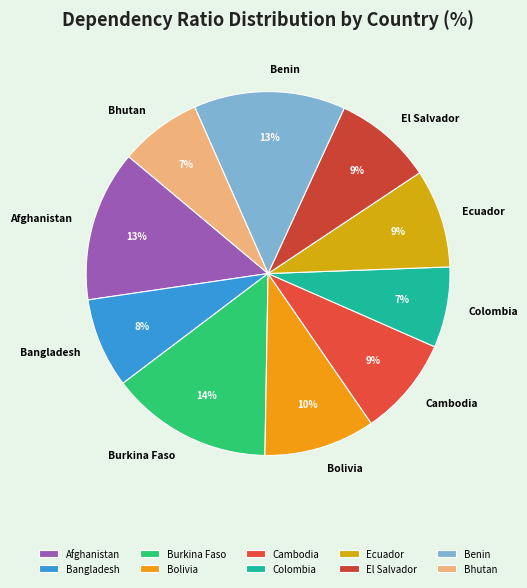

To the nearest percent, what is the average slice percentage?

10%